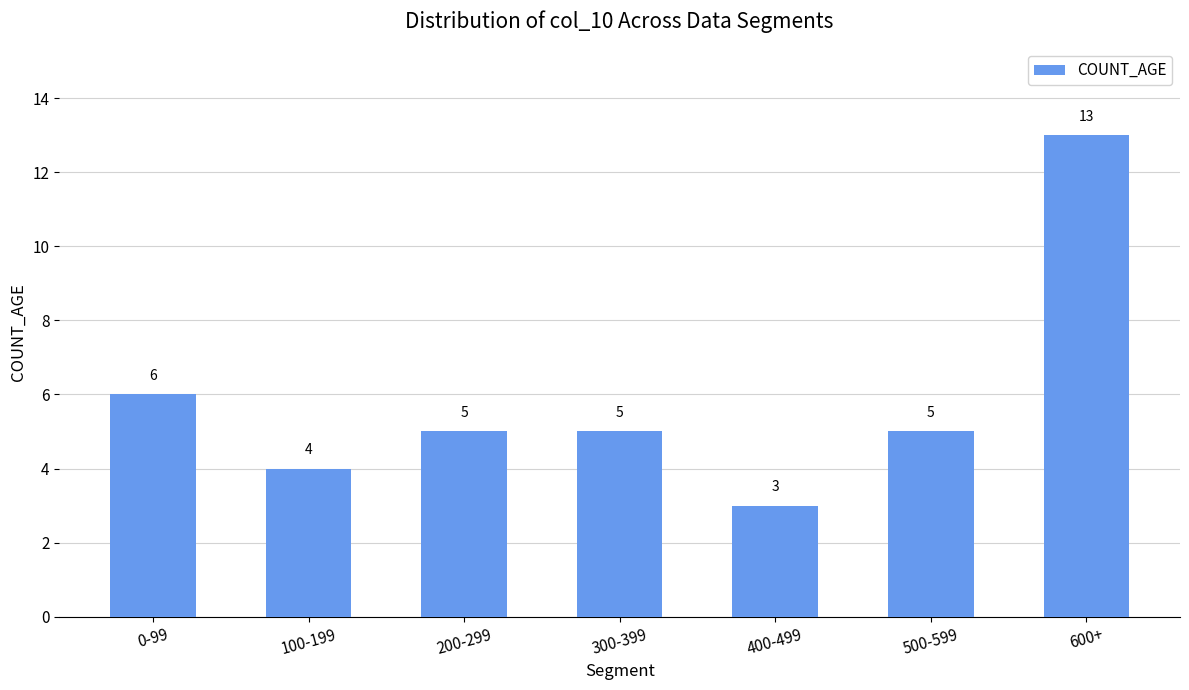

How many series are shown in this chart?

1